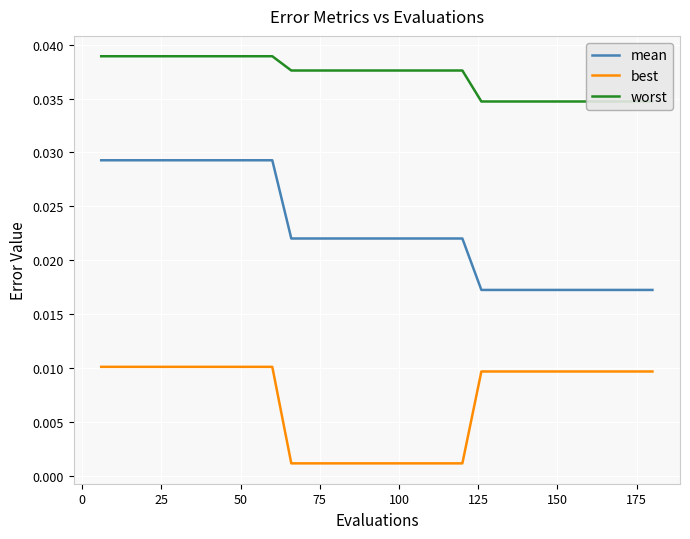

True or false: best and mean intersect in this chart.

False